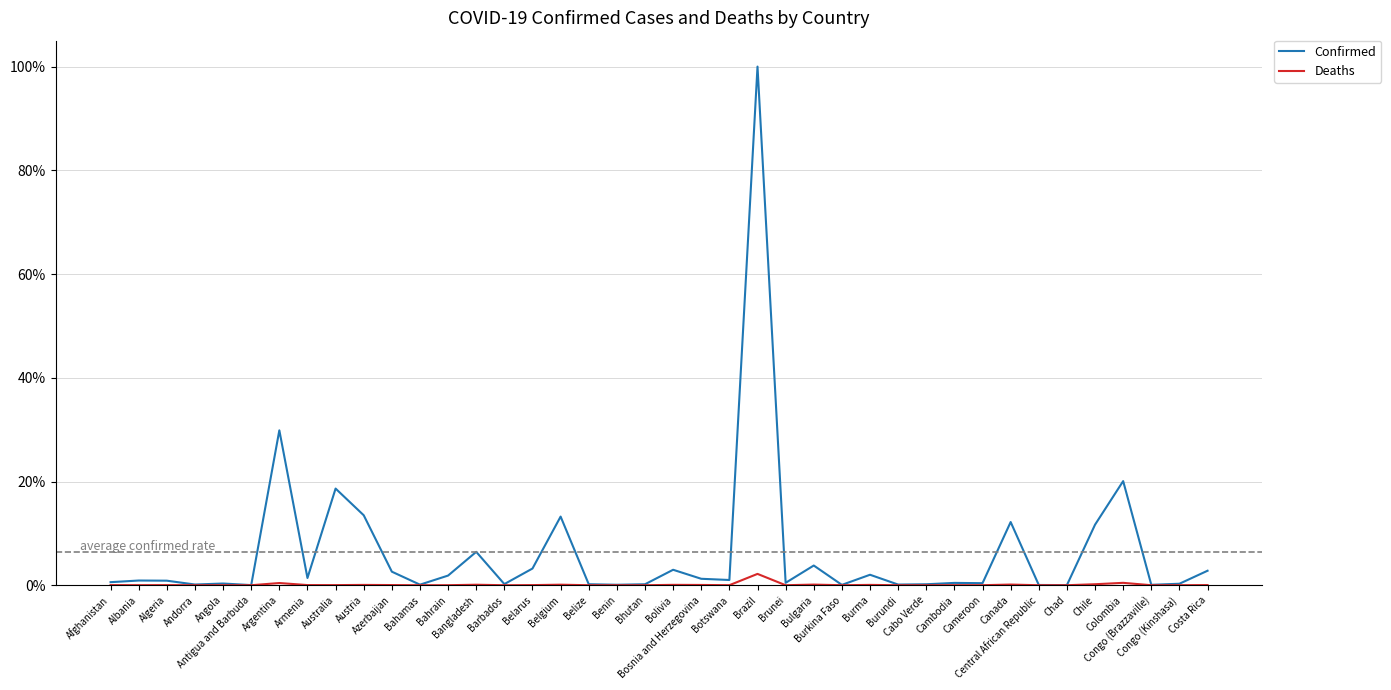

List the labels in order of Confirmed value, smallest first.

Chad, Antigua and Barbuda, Central African Republic, Burkina Faso, Congo (Brazzaville), Benin, Bahamas, Burundi, Andorra, Cabo Verde, Bhutan, Belize, Barbados, Congo (Kinshasa), Angola, Cameroon, Cambodia, Brunei, Afghanistan, Algeria, Albania, Botswana, Bosnia and Herzegovina, Armenia, Bahrain, Burma, Azerbaijan, Costa Rica, Bolivia, Belarus, Bulgaria, Bangladesh, Chile, Canada, Belgium, Austria, Australia, Colombia, Argentina, Brazil